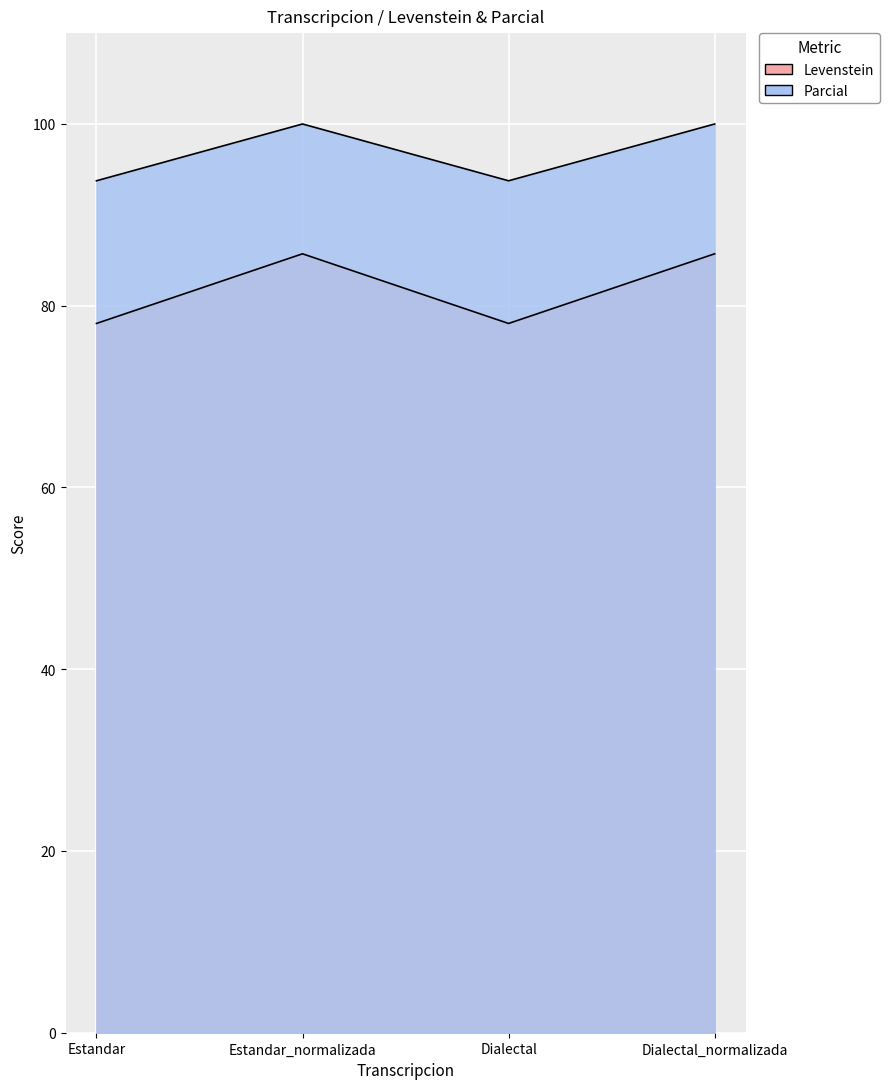

At which category does Parcial reach its first local valley?

Dialectal